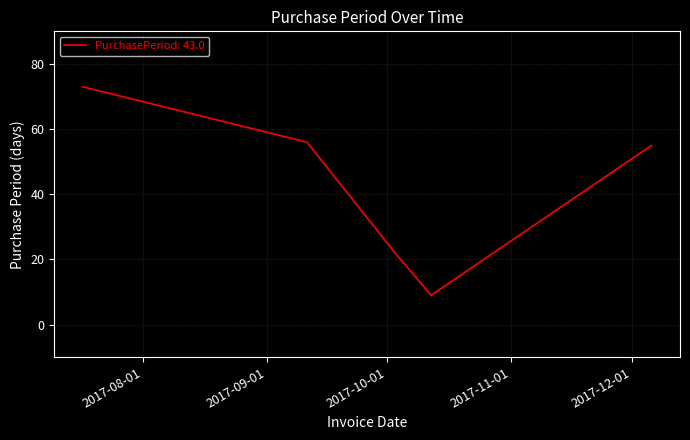

What is the difference between the second highest and second lowest values?

34